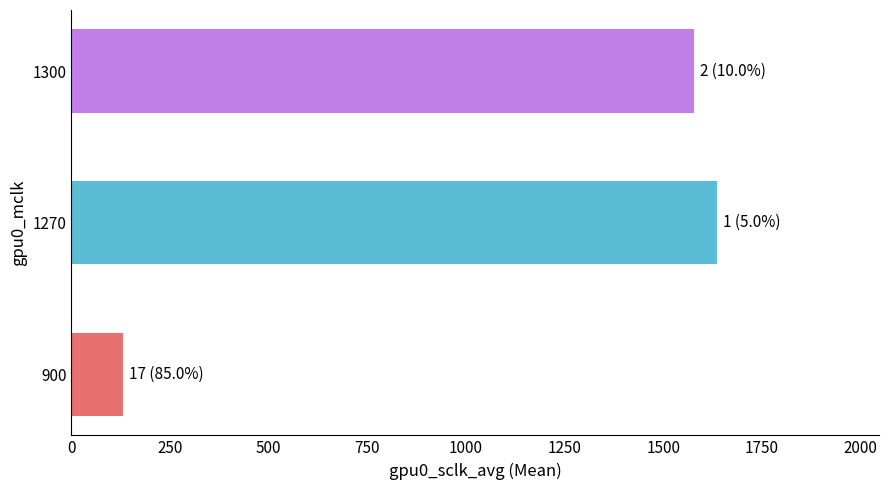

What is the difference between the maximum and minimum values?

1505.0